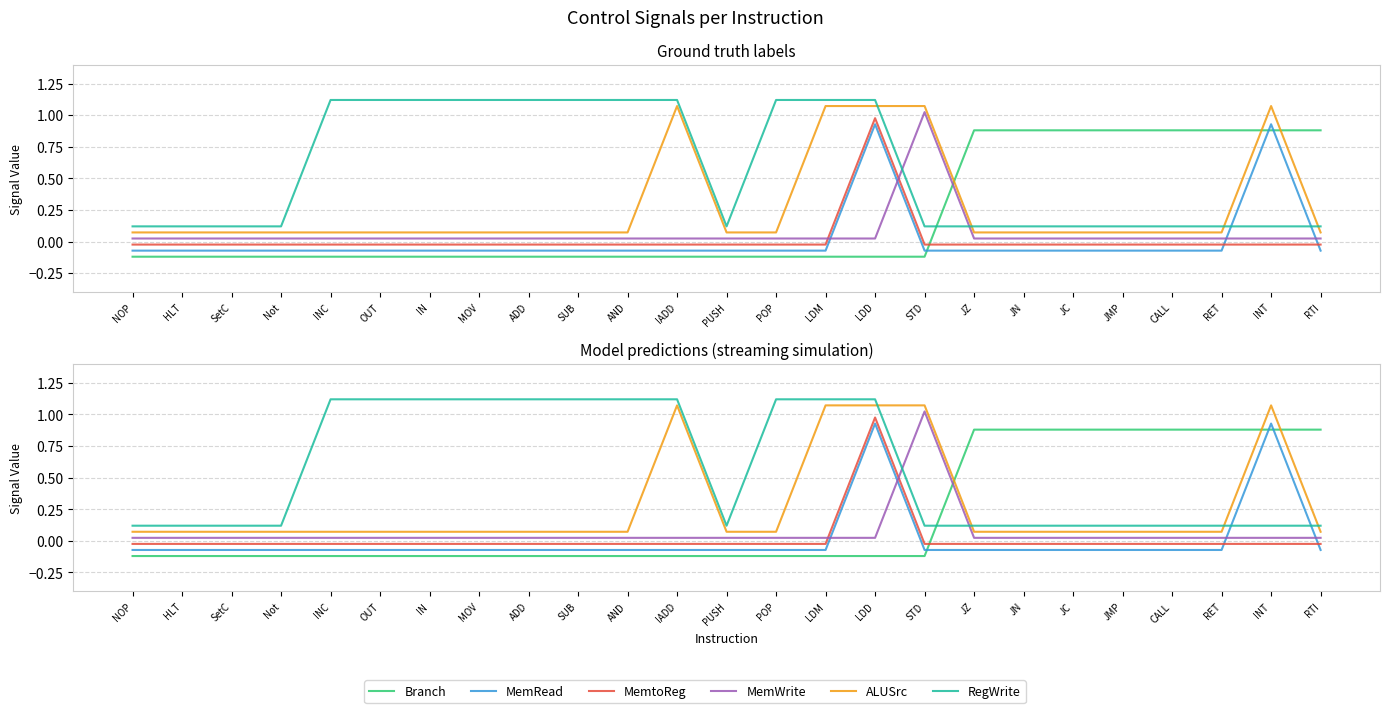

The MemtoReg series shows 1.7 at LDD. True or false?

False